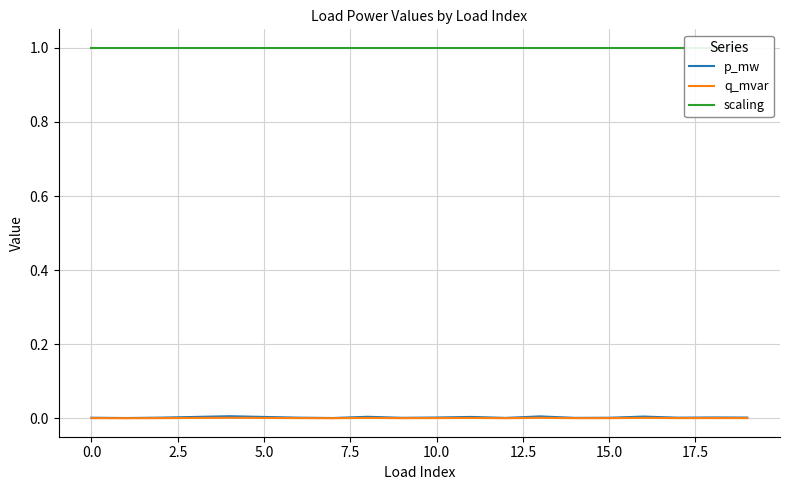

Which has a higher value, 7.5 or 19?

7.5